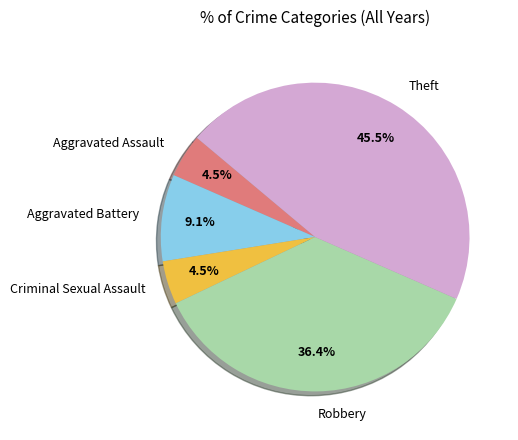

To the nearest percent, what is the combined percentage of Theft and Aggravated Battery?

55%